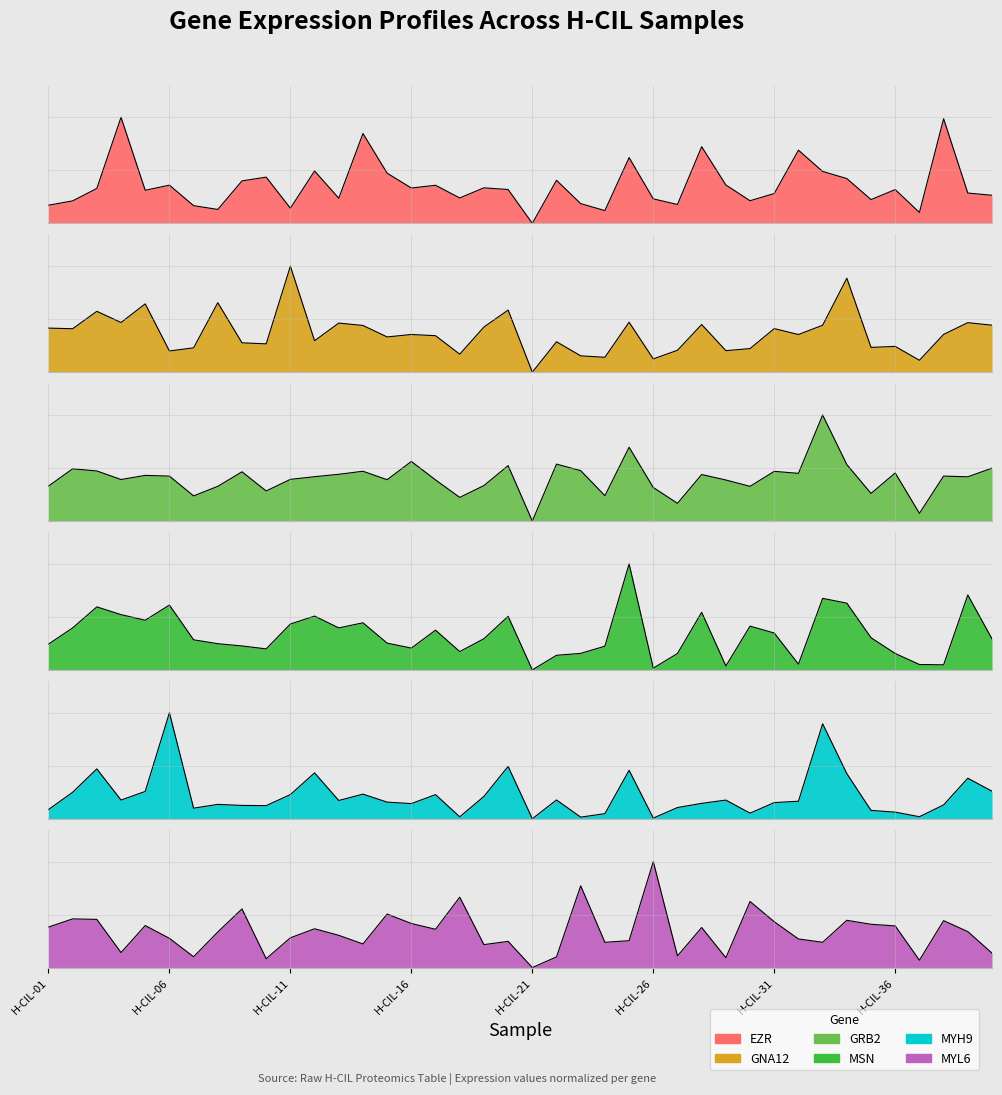

Does the chart display data point markers on the line(s)?

No